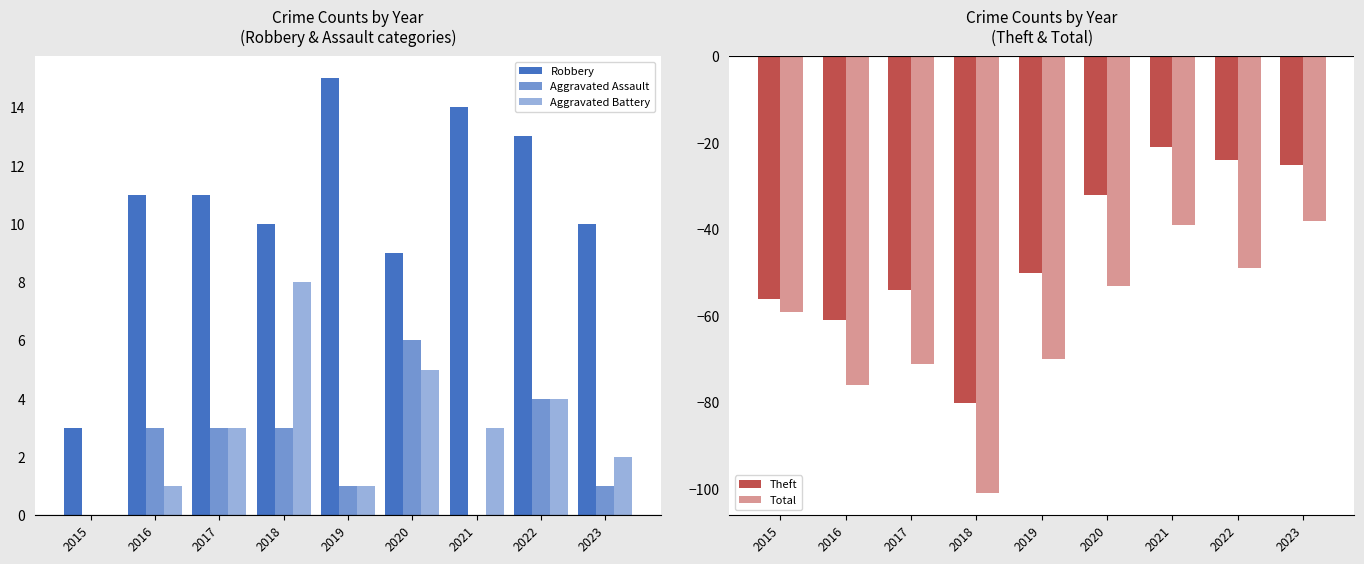

True or false: Aggravated Battery has a value of 4 at 2022.

True